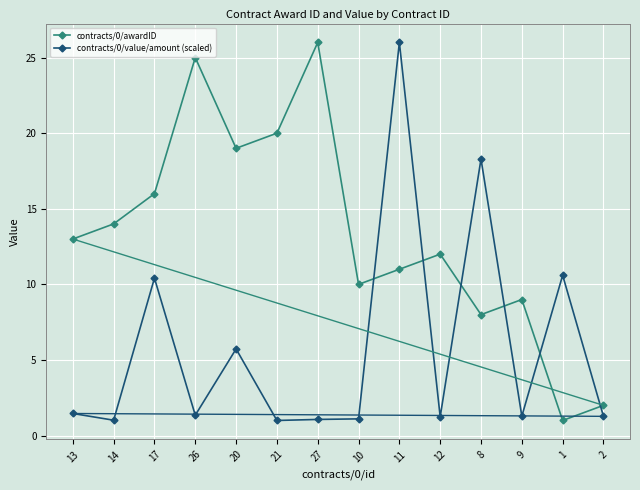

How many data points does each series have?

14